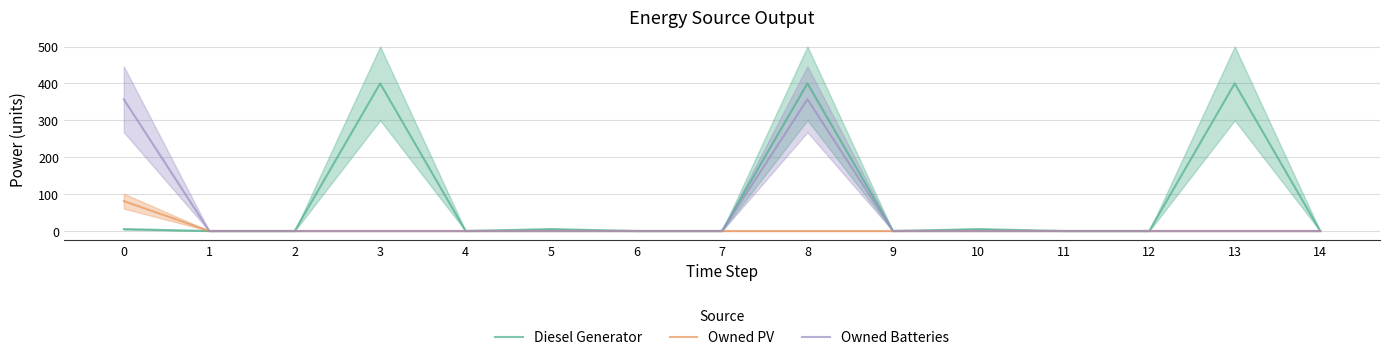

Where is Owned PV nearest to the value 40?

1